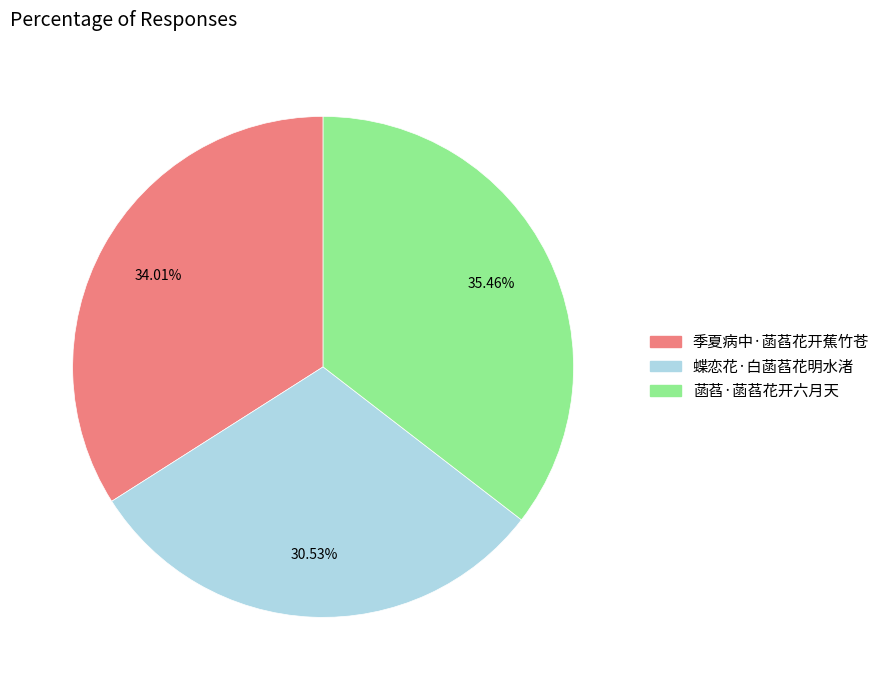

How many segments does this pie chart have?

3